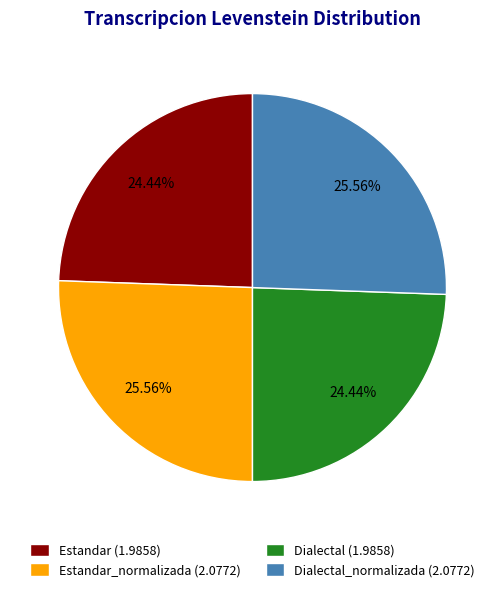

How many segments does this pie chart have?

4